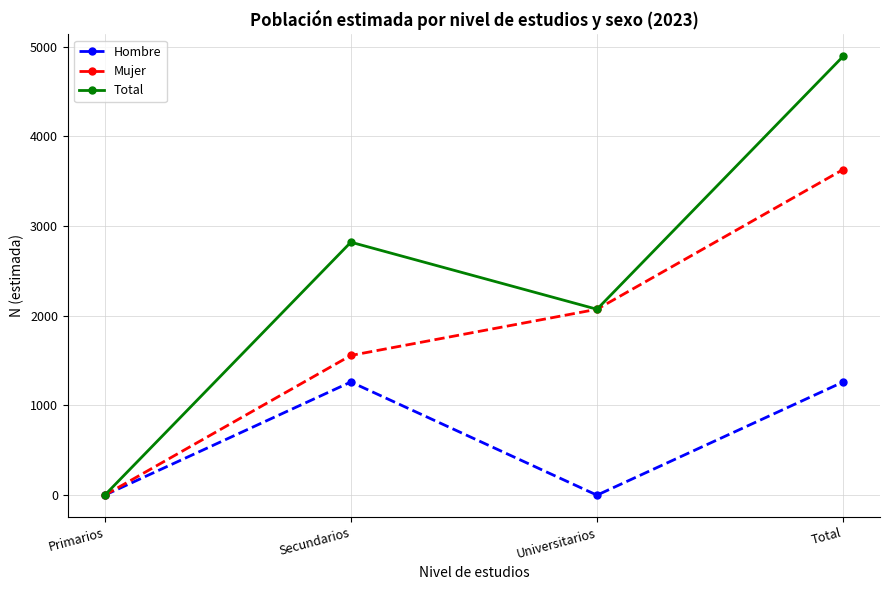

The Hombre series shows 0 at Universitarios. True or false?

True